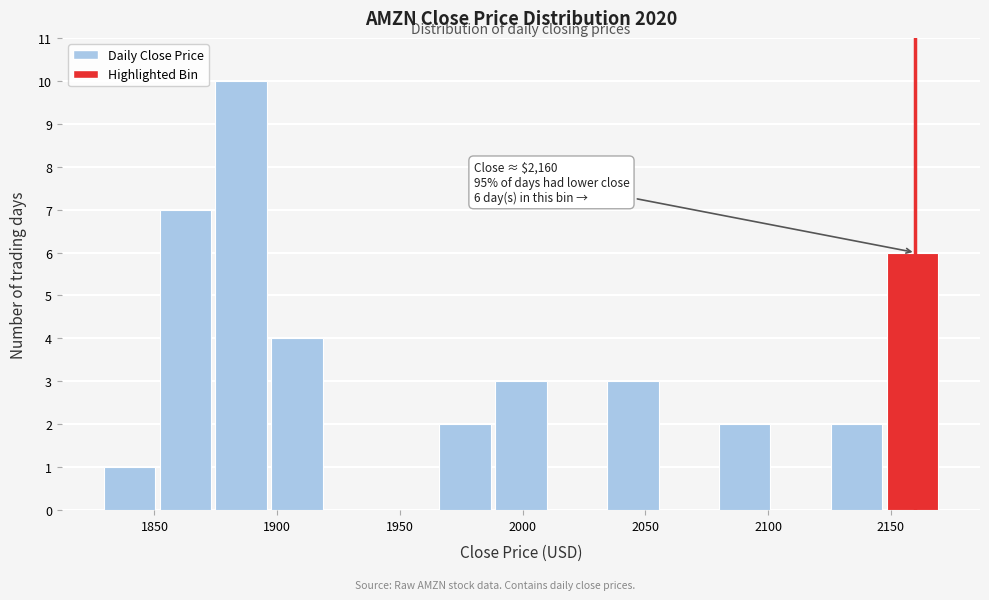

Over which range of the x-axis is the bar tallest?

1875 to 1895